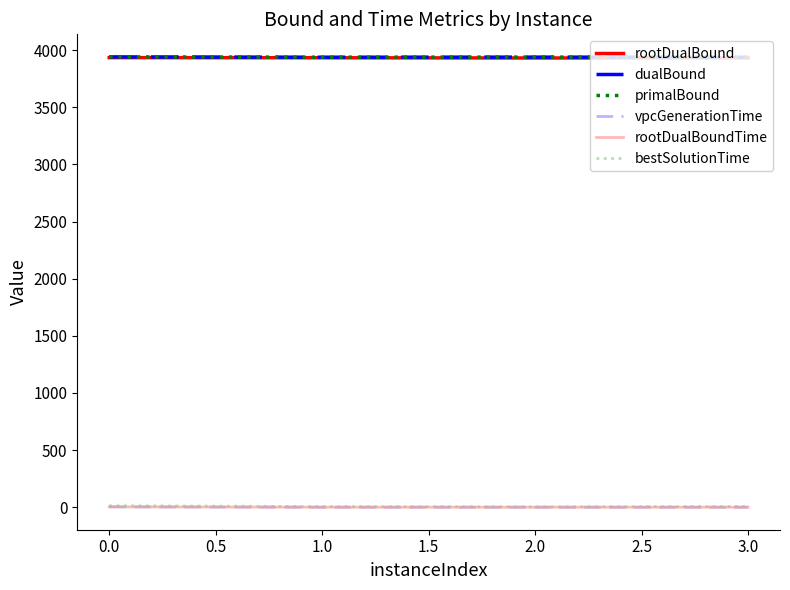

What is the greatest value displayed?

3942.0